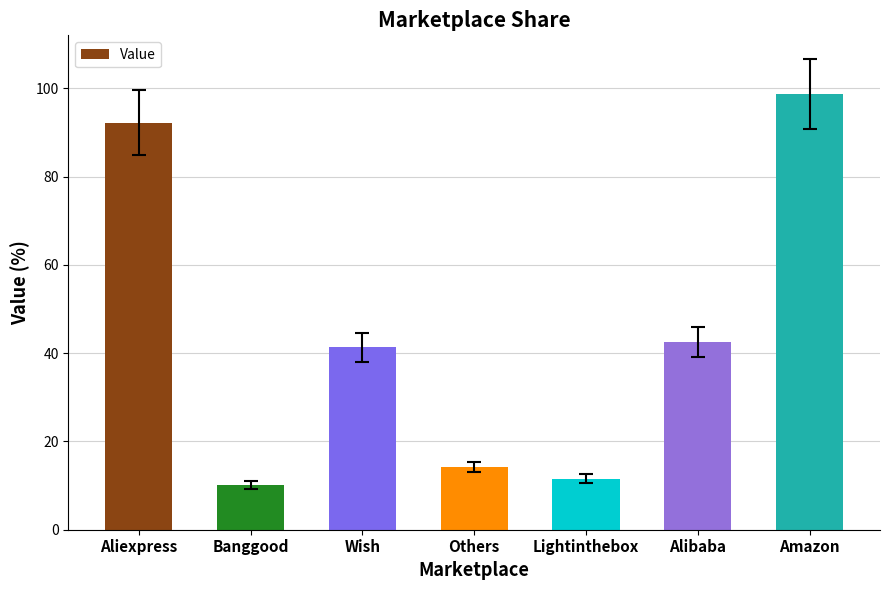

What is the sum of the values at Amazon and Others?

113.1